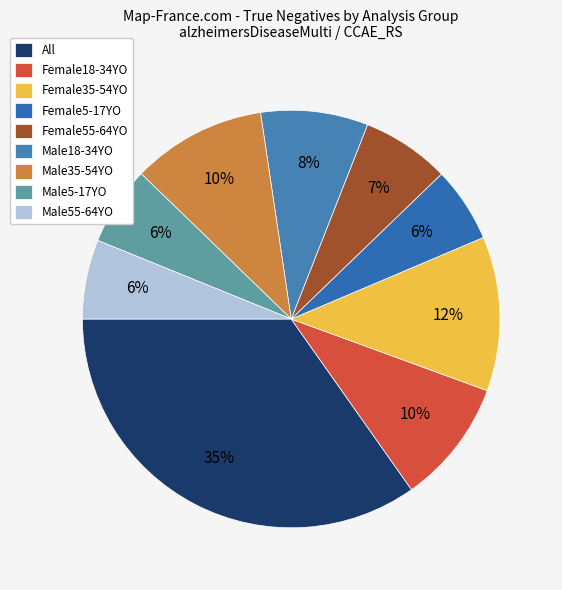

What percentage is the Male35-54YO slice, to the nearest percent?

10%